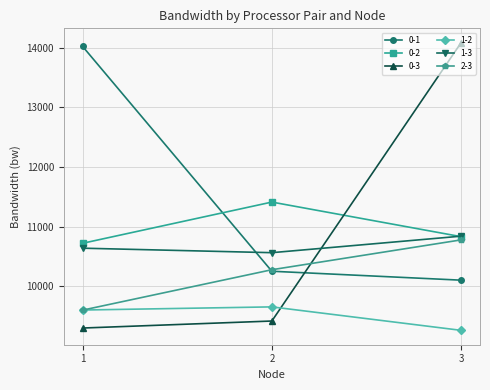

Where is 0-2 nearest to the value 11066?

3